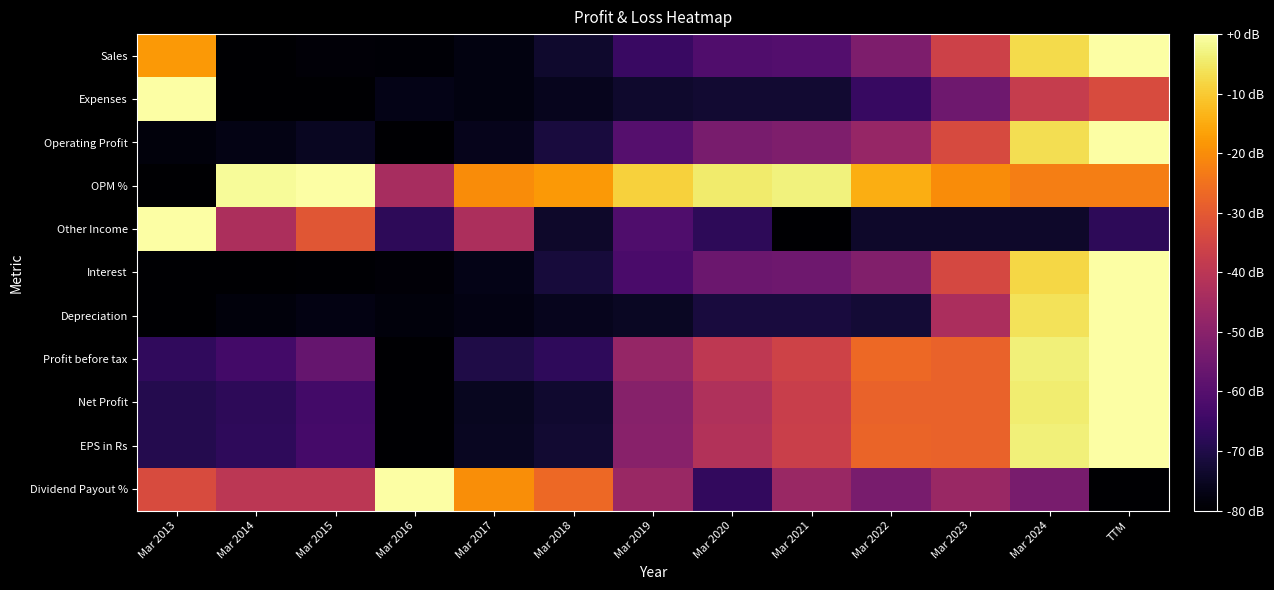

Reading right to left, transcribe all the data shown in this chart.

Sales: TTM=0.0	Mar 2024=-7.3	Mar 2023=-36.0	Mar 2022=-52.3	Mar 2021=-60.6	Mar 2020=-61.2	Mar 2019=-65.6	Mar 2018=-73.6	Mar 2017=-77.7	Mar 2016=-79.1	Mar 2015=-78.8	Mar 2014=-80.0	Mar 2013=-17.9
Expenses: TTM=-33.4	Mar 2024=-37.8	Mar 2023=-55.1	Mar 2022=-65.9	Mar 2021=-73.1	Mar 2020=-73.0	Mar 2019=-73.5	Mar 2018=-75.7	Mar 2017=-77.6	Mar 2016=-76.6	Mar 2015=-79.7	Mar 2014=-80.0	Mar 2013=0.0
Operating Profit: TTM=0.0	Mar 2024=-6.8	Mar 2023=-33.5	Mar 2022=-47.4	Mar 2021=-52.0	Mar 2020=-53.3	Mar 2019=-60.3	Mar 2018=-71.5	Mar 2017=-76.2	Mar 2016=-80.0	Mar 2015=-75.1	Mar 2014=-76.9	Mar 2013=-78.3
OPM %: TTM=-22.5	Mar 2024=-22.5	Mar 2023=-20.3	Mar 2022=-14.6	Mar 2021=-3.4	Mar 2020=-4.5	Mar 2019=-9.0	Mar 2018=-18.0	Mar 2017=-20.3	Mar 2016=-43.9	Mar 2015=0.0	Mar 2014=-1.1	Mar 2013=-80.0
Other Income: TTM=-67.7	Mar 2024=-73.8	Mar 2023=-73.8	Mar 2022=-73.8	Mar 2021=-80.0	Mar 2020=-67.7	Mar 2019=-61.5	Mar 2018=-73.8	Mar 2017=-43.1	Mar 2016=-67.7	Mar 2015=-30.8	Mar 2014=-43.1	Mar 2013=0.0
Interest: TTM=0.0	Mar 2024=-8.0	Mar 2023=-34.1	Mar 2022=-51.4	Mar 2021=-55.1	Mar 2020=-55.7	Mar 2019=-62.2	Mar 2018=-71.7	Mar 2017=-76.7	Mar 2016=-79.0	Mar 2015=-79.6	Mar 2014=-79.8	Mar 2013=-80.0
Depreciation: TTM=0.0	Mar 2024=-6.0	Mar 2023=-43.4	Mar 2022=-72.3	Mar 2021=-71.5	Mar 2020=-71.5	Mar 2019=-74.9	Mar 2018=-75.7	Mar 2017=-77.4	Mar 2016=-78.3	Mar 2015=-77.4	Mar 2014=-78.3	Mar 2013=-80.0
Profit before tax: TTM=0.0	Mar 2024=-3.7	Mar 2023=-27.8	Mar 2022=-26.6	Mar 2021=-35.7	Mar 2020=-39.1	Mar 2019=-47.8	Mar 2018=-67.2	Mar 2017=-70.2	Mar 2016=-80.0	Mar 2015=-57.1	Mar 2014=-63.5	Mar 2013=-67.0
Net Profit: TTM=0.0	Mar 2024=-4.2	Mar 2023=-28.1	Mar 2022=-28.1	Mar 2021=-37.1	Mar 2020=-42.3	Mar 2019=-50.3	Mar 2018=-73.2	Mar 2017=-75.5	Mar 2016=-80.0	Mar 2015=-63.5	Mar 2014=-67.7	Mar 2013=-69.4
EPS in Rs: TTM=0.0	Mar 2024=-3.7	Mar 2023=-28.0	Mar 2022=-27.7	Mar 2021=-36.8	Mar 2020=-41.9	Mar 2019=-50.1	Mar 2018=-73.1	Mar 2017=-75.2	Mar 2016=-80.0	Mar 2015=-63.2	Mar 2014=-67.5	Mar 2013=-69.1
Dividend Payout %: TTM=-80.0	Mar 2024=-53.3	Mar 2023=-46.7	Mar 2022=-53.3	Mar 2021=-46.7	Mar 2020=-66.7	Mar 2019=-46.7	Mar 2018=-26.7	Mar 2017=-20.0	Mar 2016=0.0	Mar 2015=-40.0	Mar 2014=-40.0	Mar 2013=-33.3